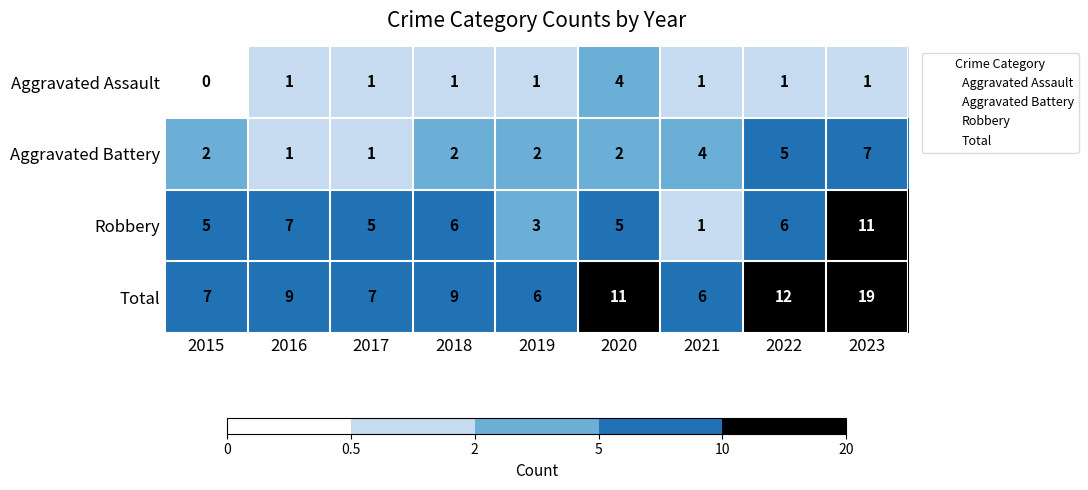

What is the difference between the highest and lowest values at 2020?

9